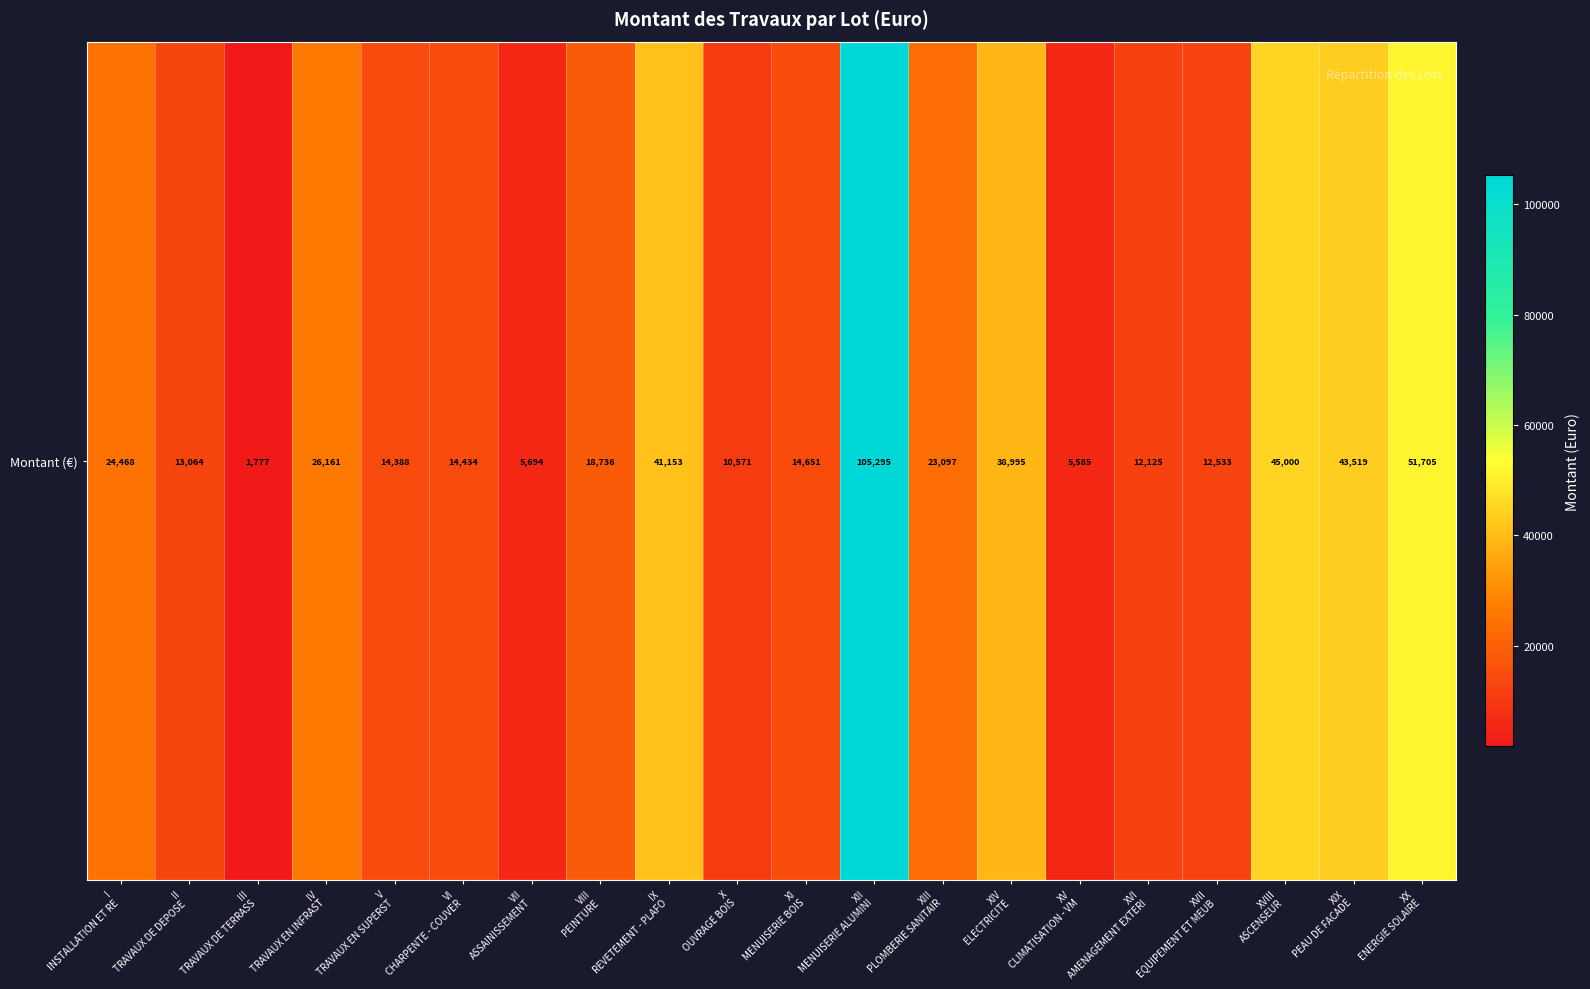

Between II
TRAVAUX DE DEPOSE  and XII
MENUISERIE ALUMINI, which is larger?

XII
MENUISERIE ALUMINI